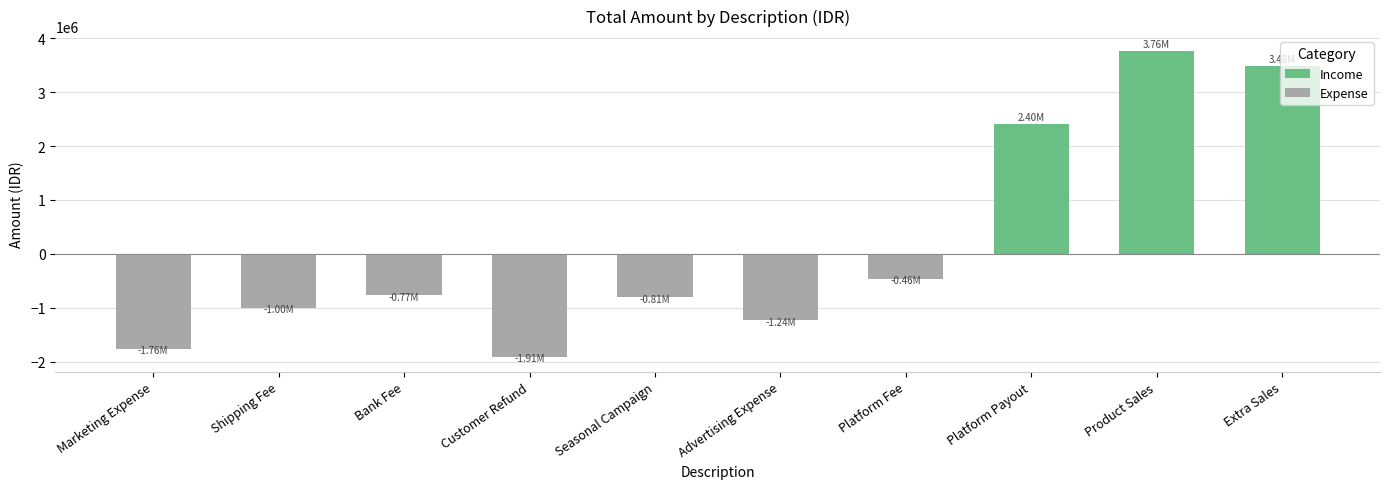

What is the change in value from Marketing Expense to Seasonal Campaign?

+948307